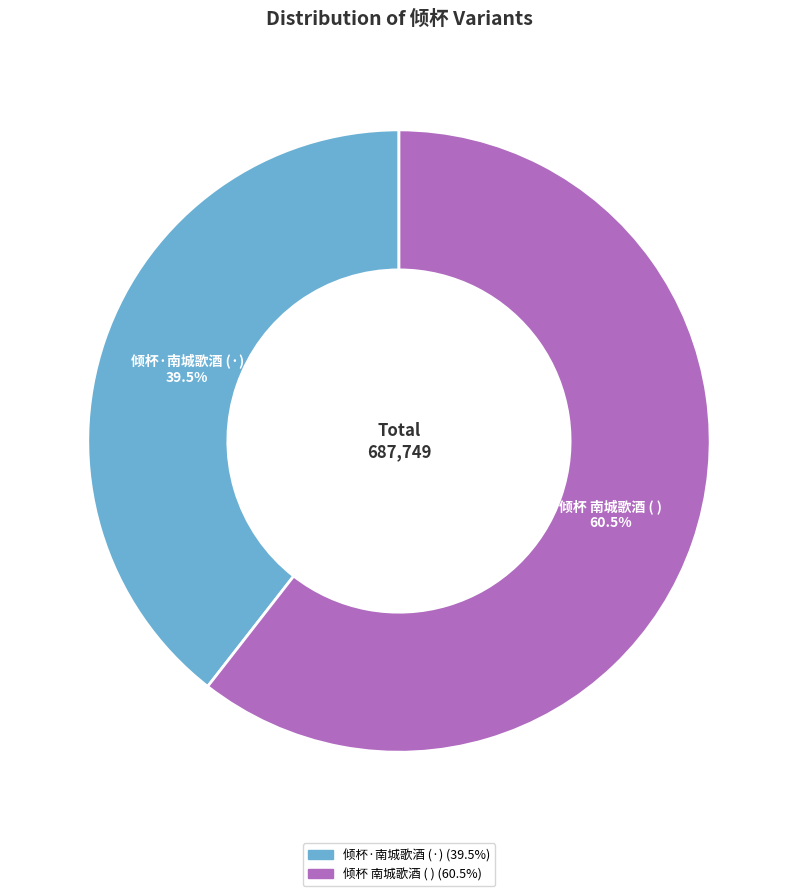

Is there a majority slice in this chart?

Yes